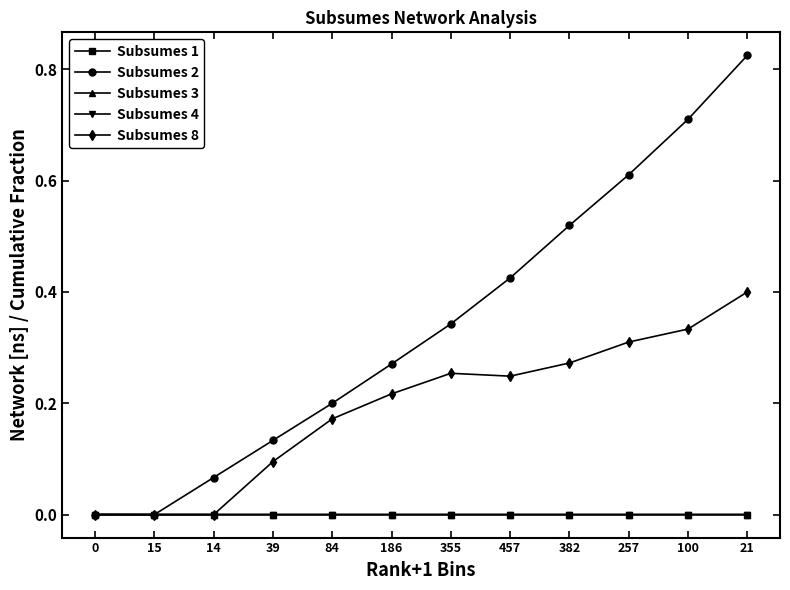

What position from the right is 355?

6